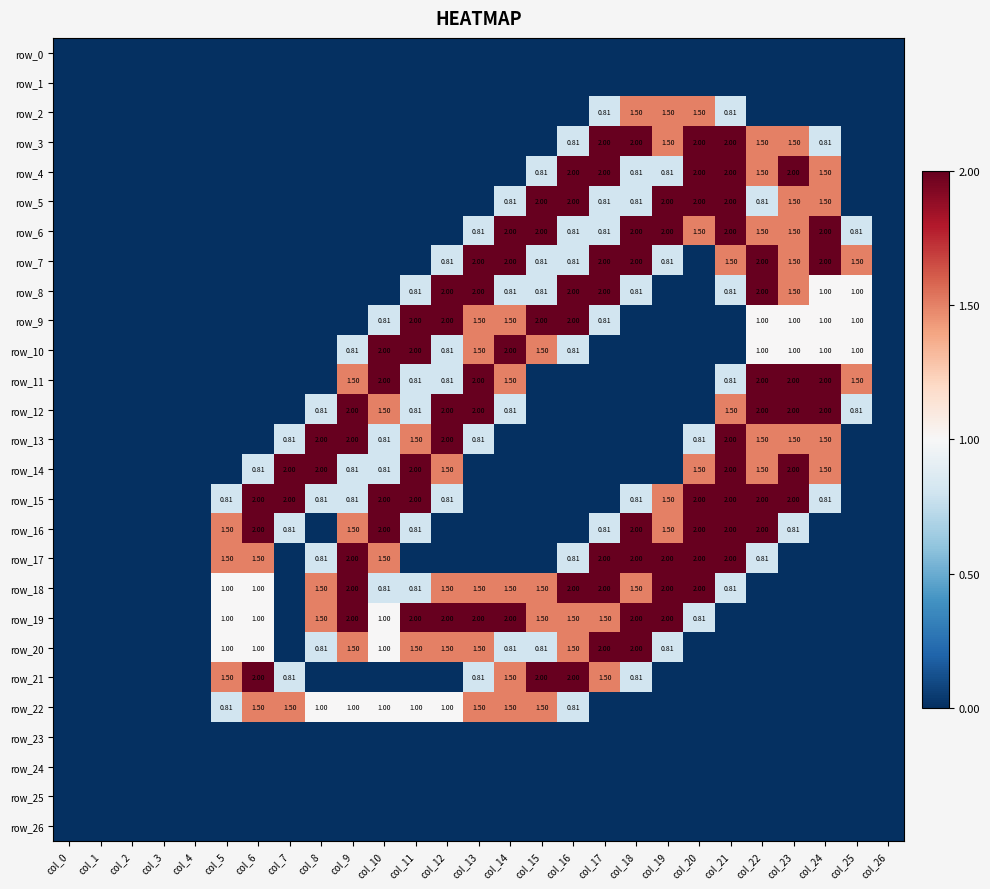

What is the greatest value displayed?

2.0